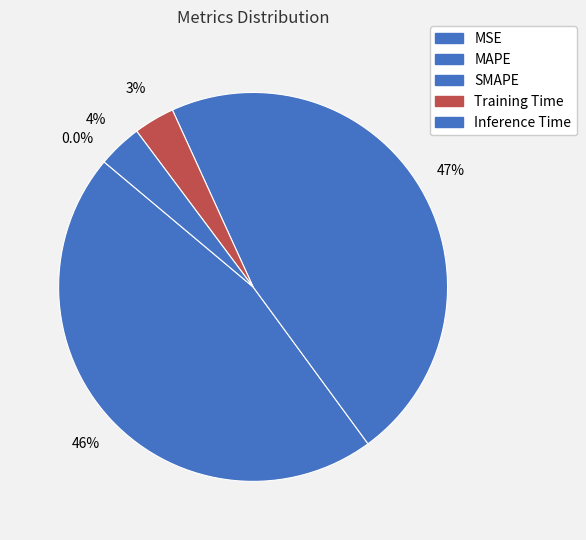

Is it true that SMAPE is 47% of the pie?

True